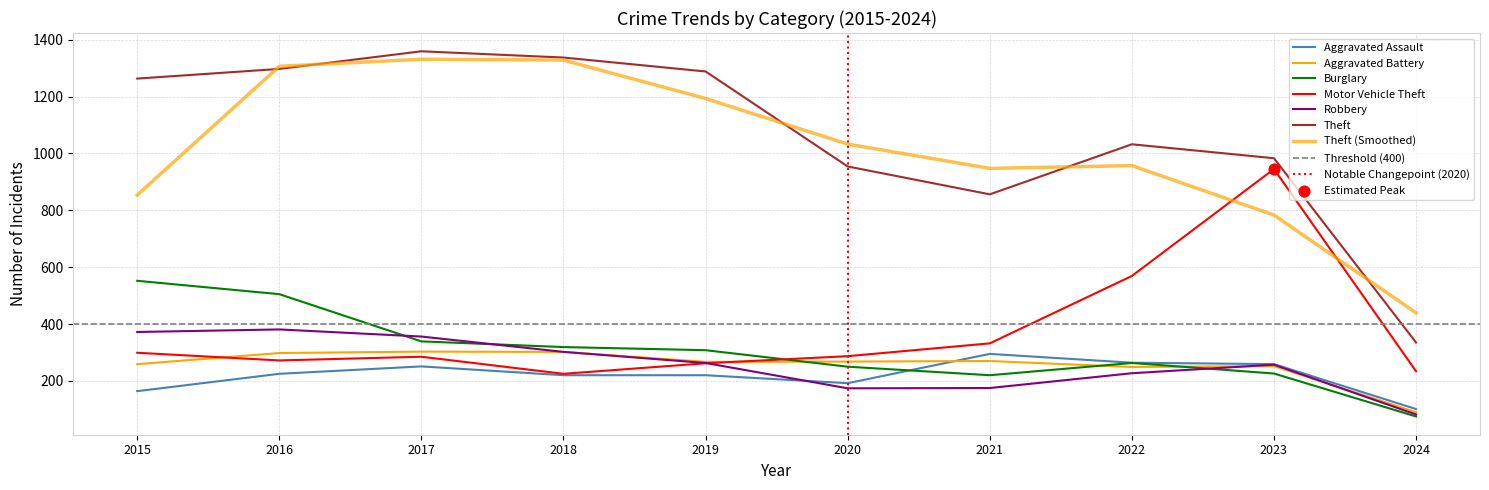

What are all the series names shown in the legend?

Aggravated Assault, Aggravated Battery, Burglary, Motor Vehicle Theft, Robbery, Theft